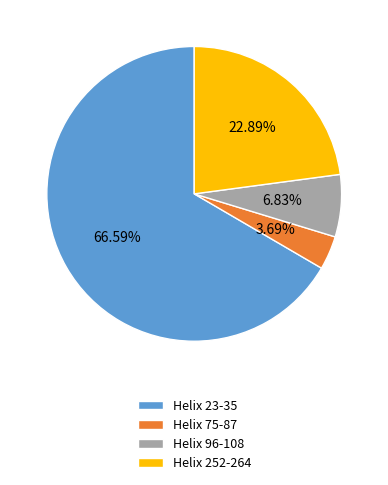

How many segments does this pie chart have?

4